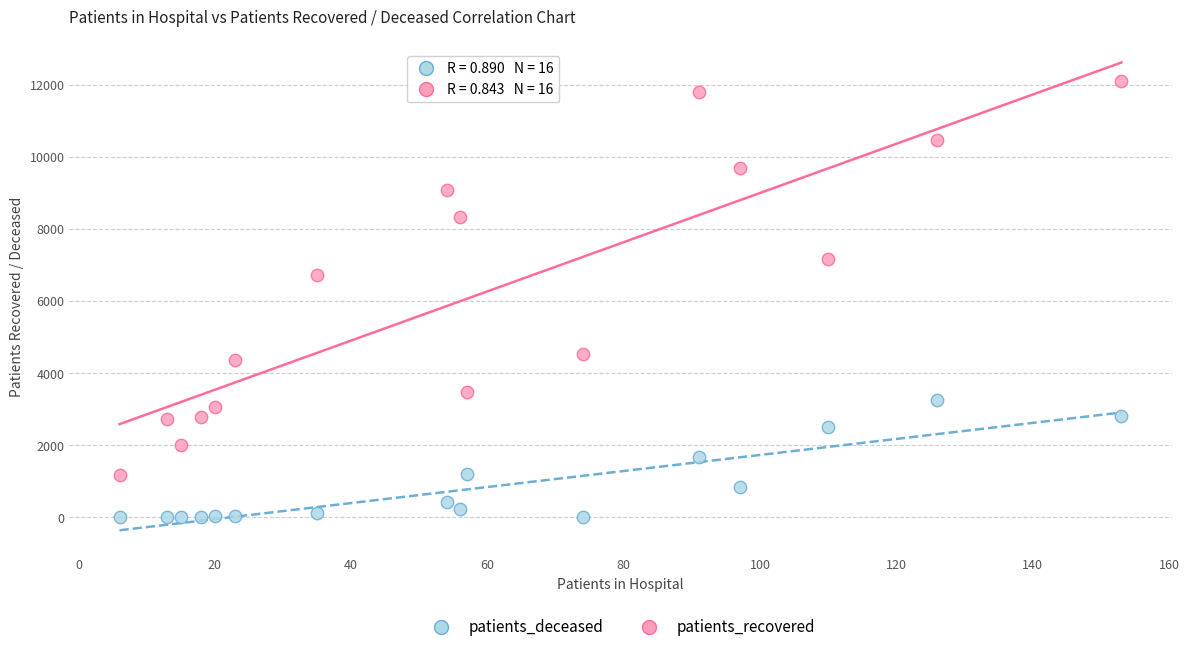

Which series reaches the minimum Y coordinate?

patients_deceased